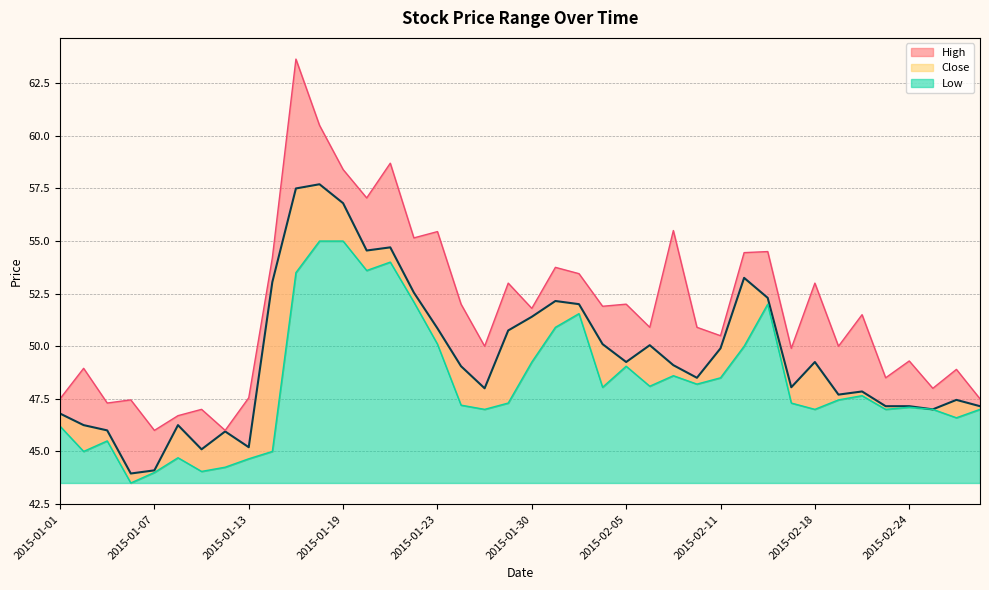

Is the value of High at 2015-02-11 greater than the value of Low at 2015-01-28?

Yes